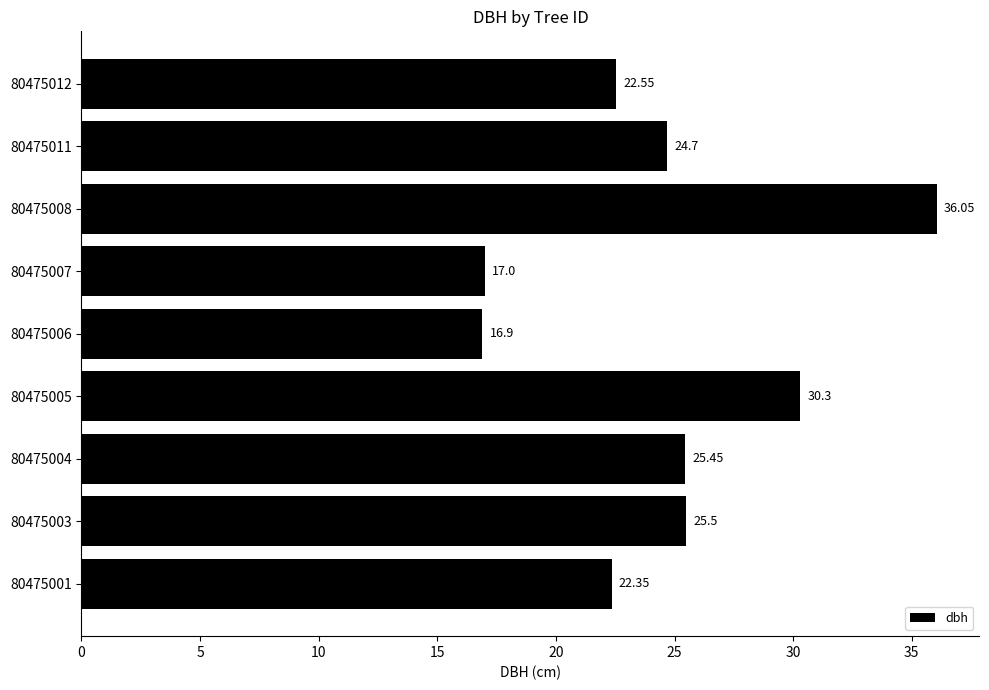

At which category does the chart reach its minimum across all series?

80475006